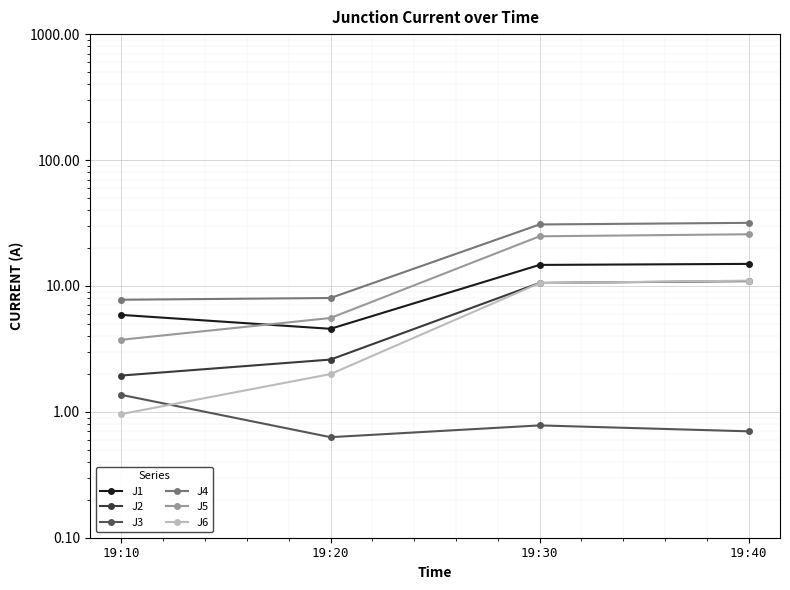

True or false: J1 has a value of 7.6 at 19:20.

False